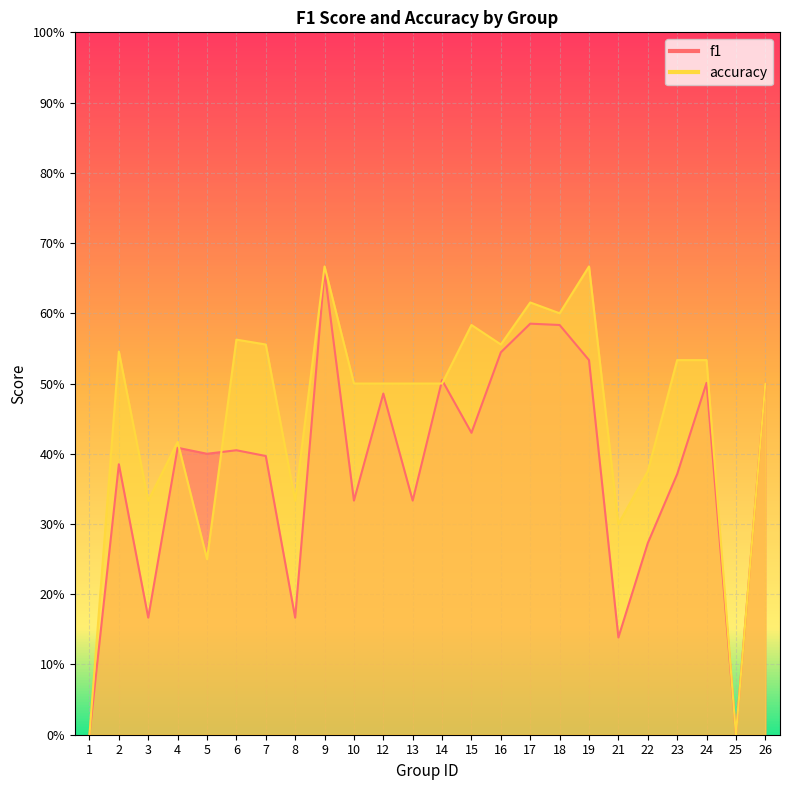

At which category is the sum across all series the highest?

9